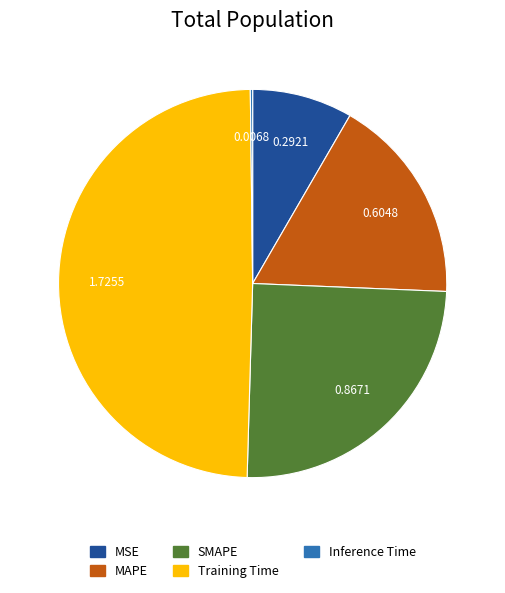

The MAPE slice represents 31% of the pie. True or false?

False